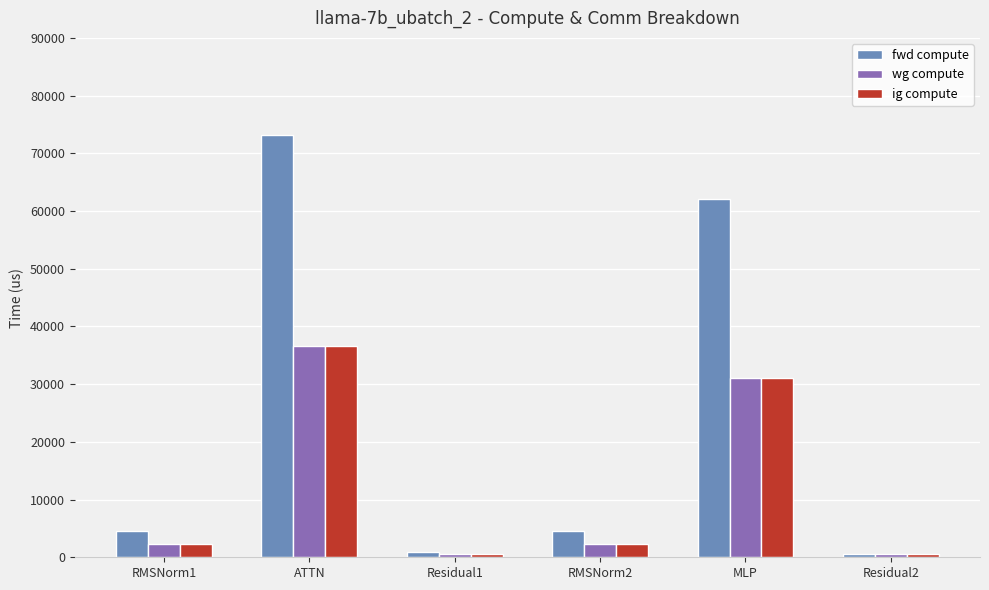

At which label is ig compute closest to 18563?

MLP